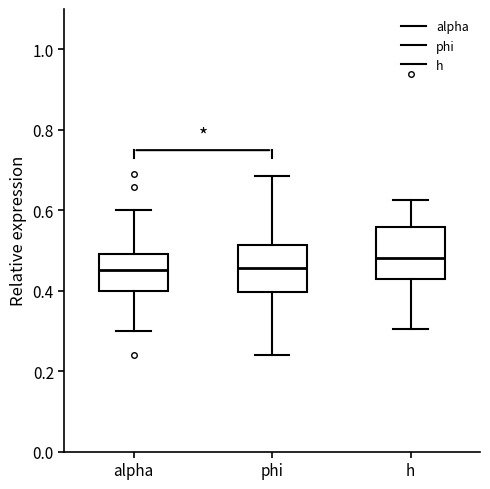

Where does the median line of the box for phi sit on the y-axis? The values are not printed on the chart, so give them approximately, as read against the axis.

0.46